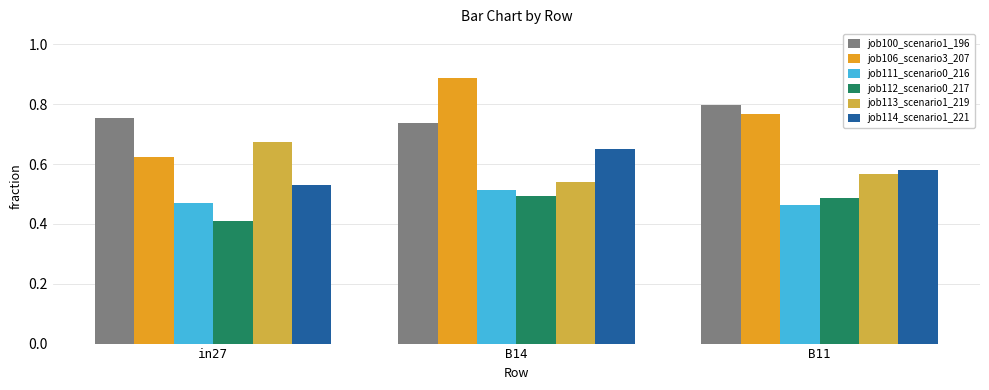

What is the minimum value shown in the chart?

0.4